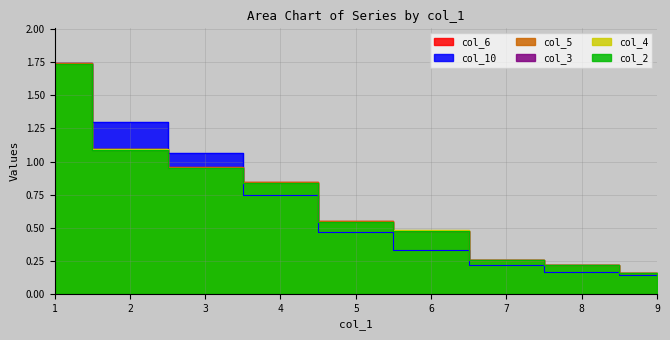

List the labels in order of col_3 value, largest first.

1, 2, 3, 4, 5, 6, 7, 8, 9